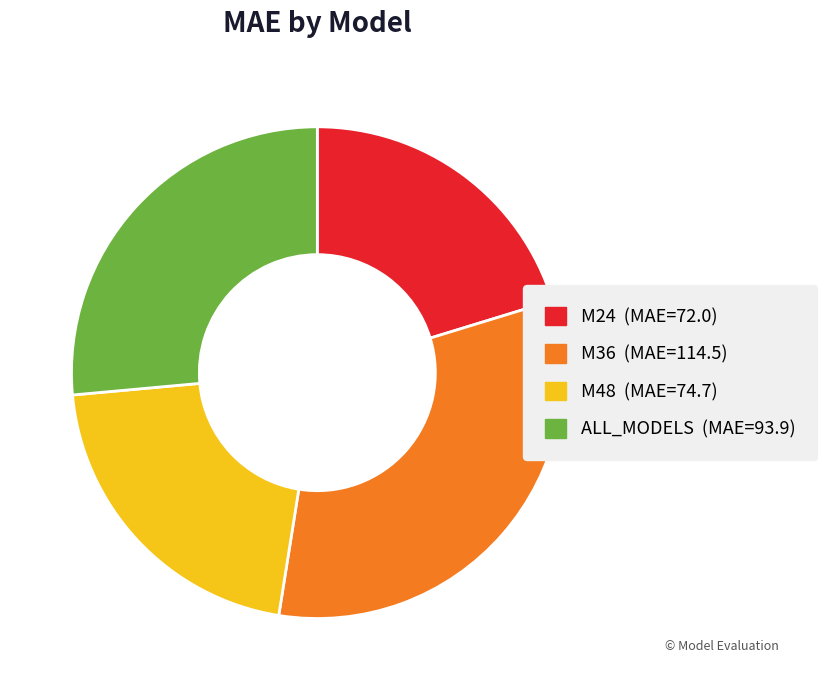

Between M36 and ALL_MODELS, which is larger?

M36